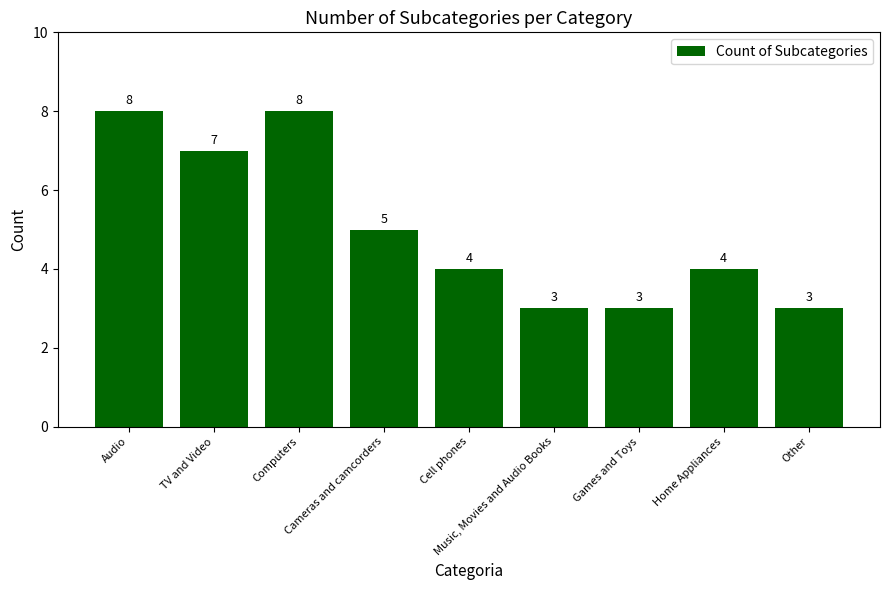

What is the average value?

5